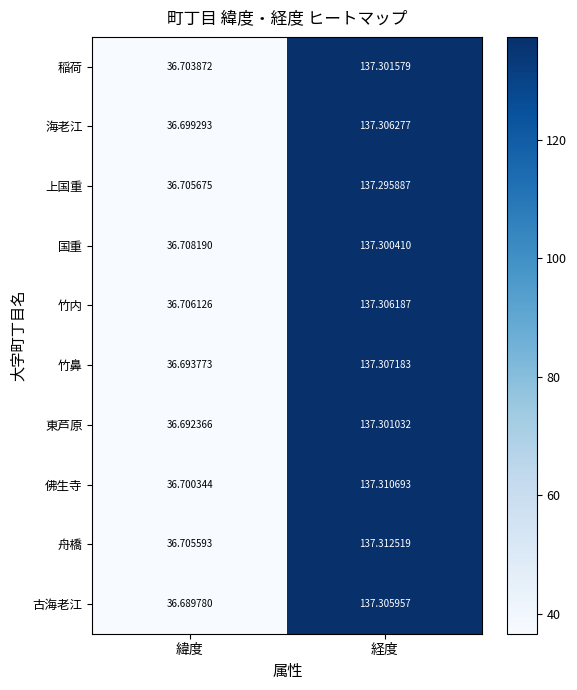

List the labels in order of 舟橋 value, largest first.

経度, 緯度